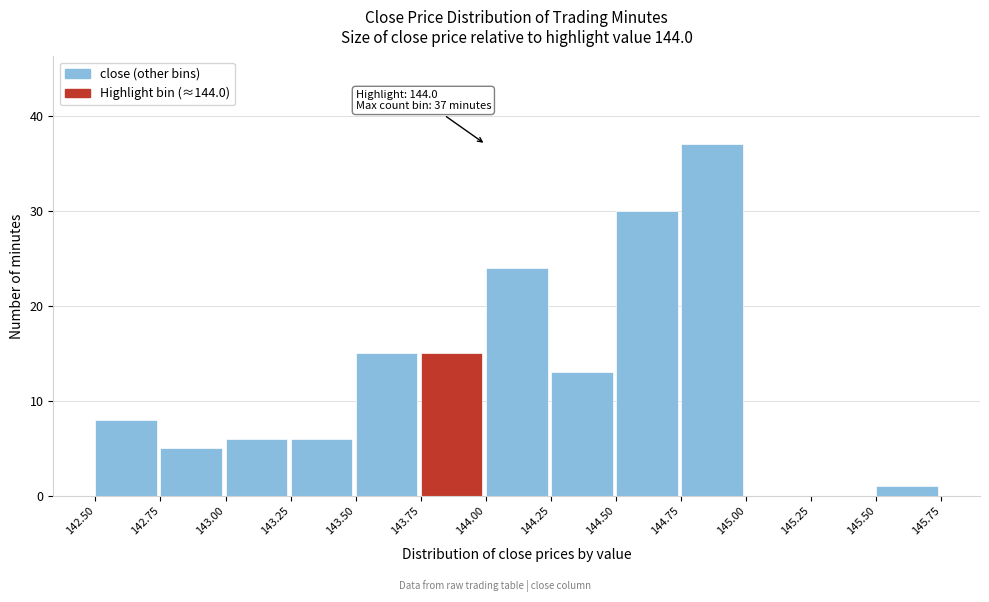

Over which range of the x-axis is the bar tallest?

144.75 to 145.00